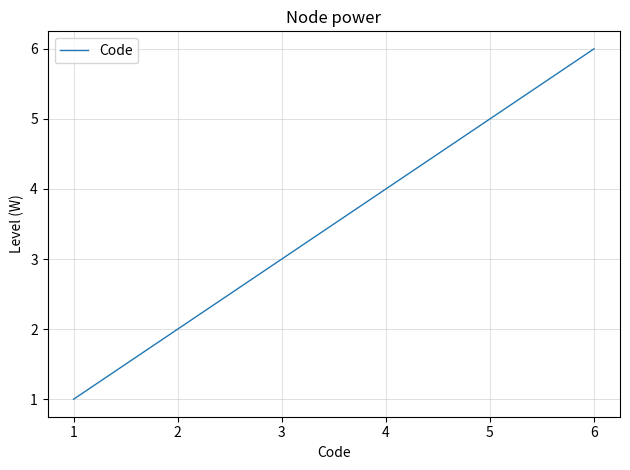

What is the difference between the second highest and second lowest values?

3